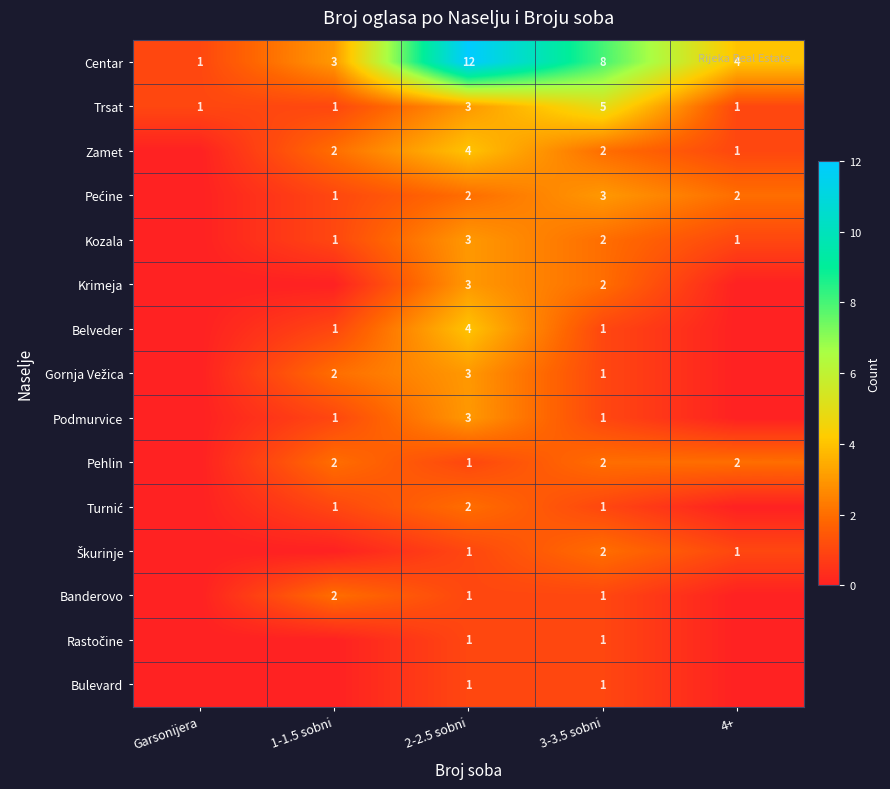

How many data points does each series have?

5